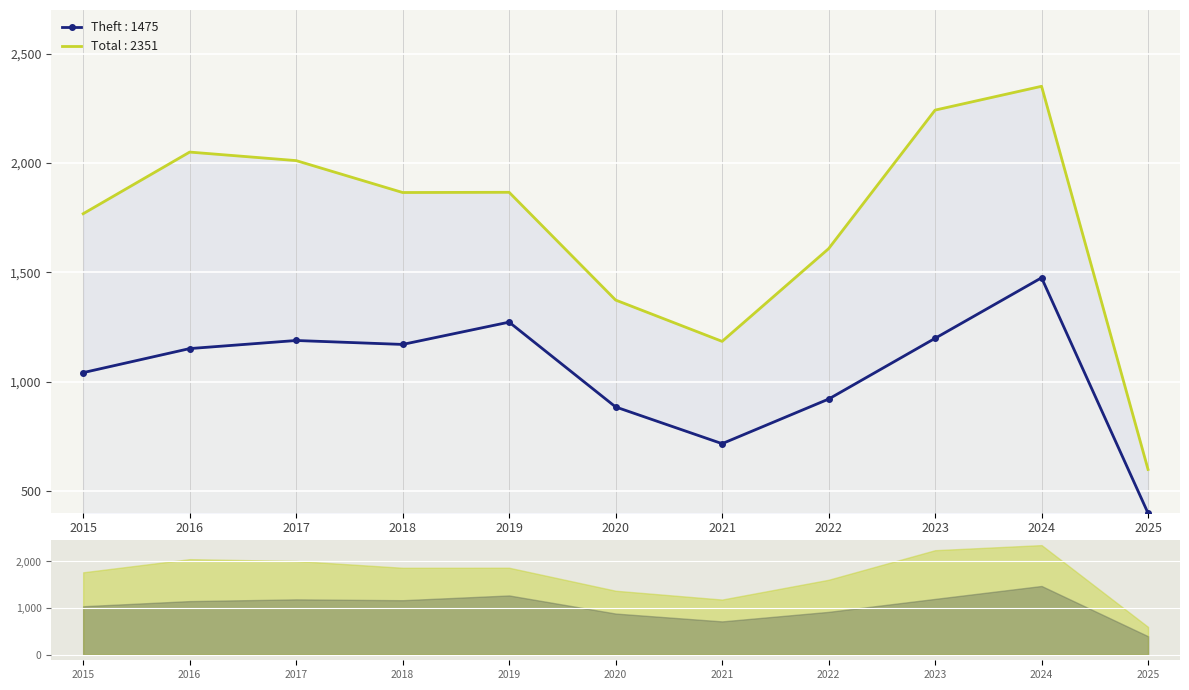

At which category does the chart reach its minimum across all series?

2025